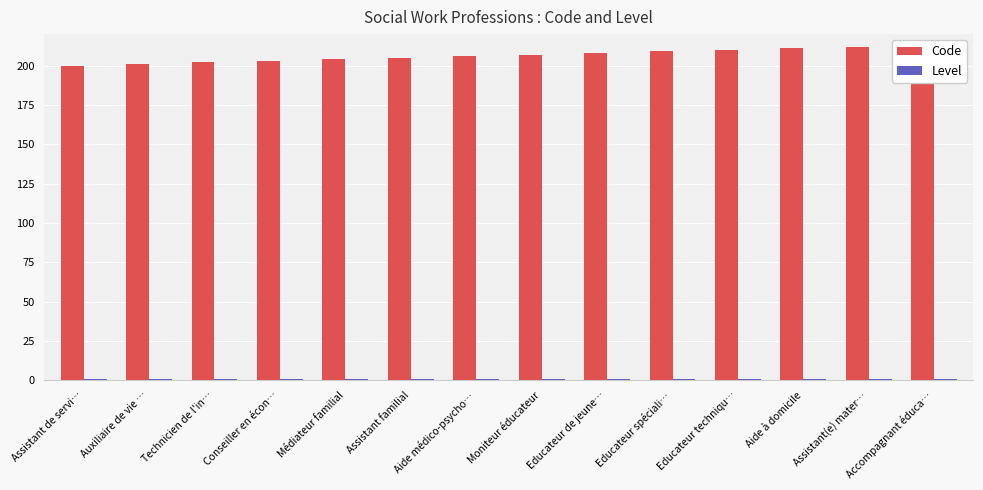

Is the value of Level at Aide à domicile greater than the value of Code at Conseiller en écon…?

No